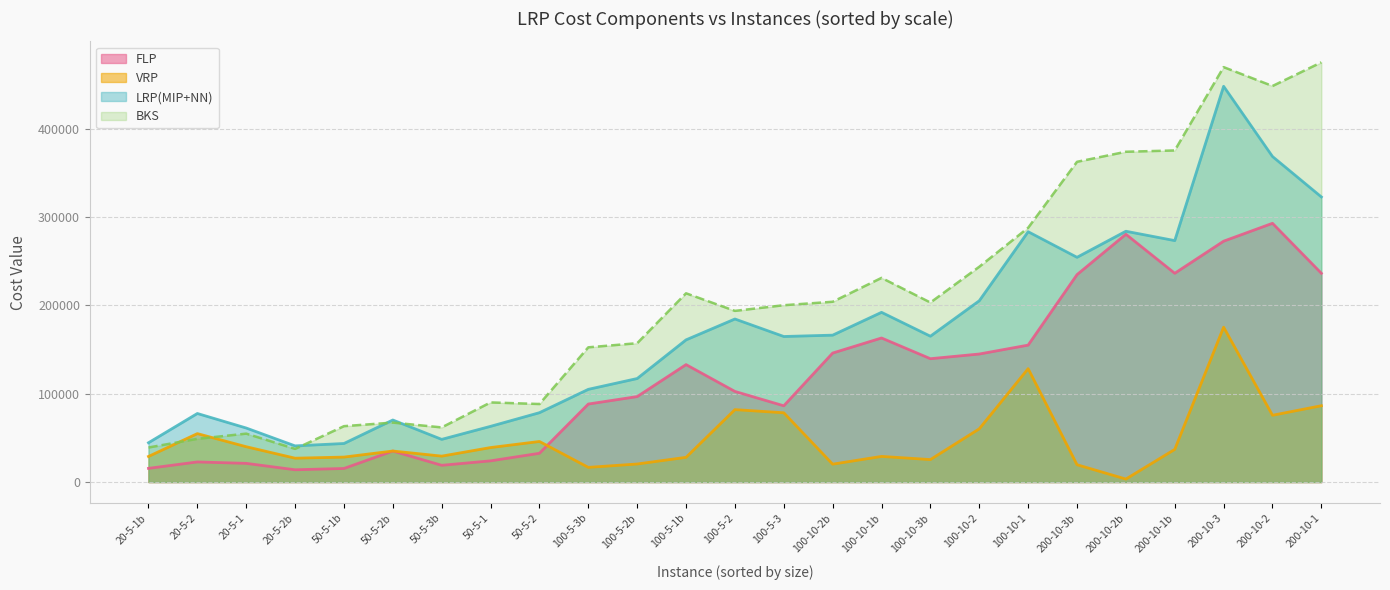

What is the maximum value for FLP?

292756